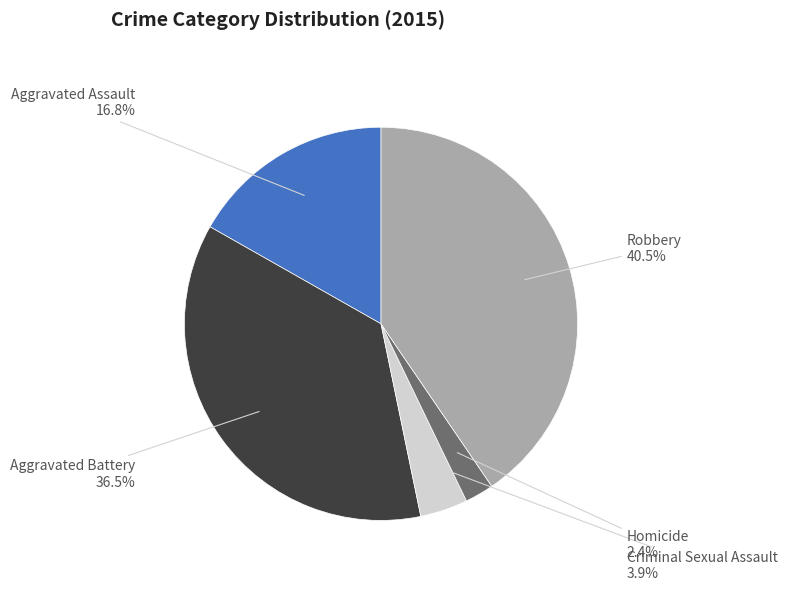

How many slices are in this pie chart?

5